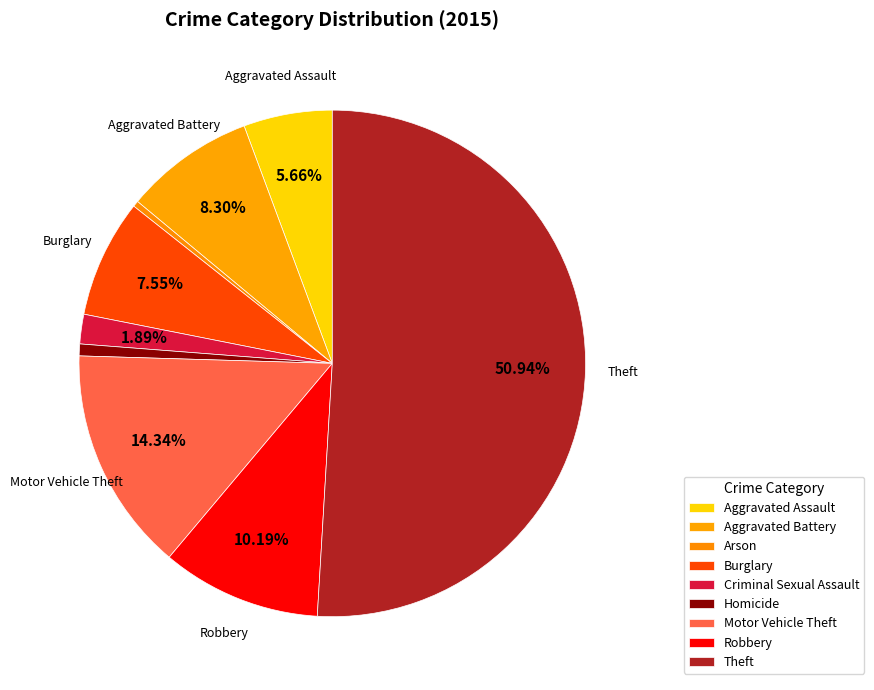

Does any single category account for the majority?

Yes